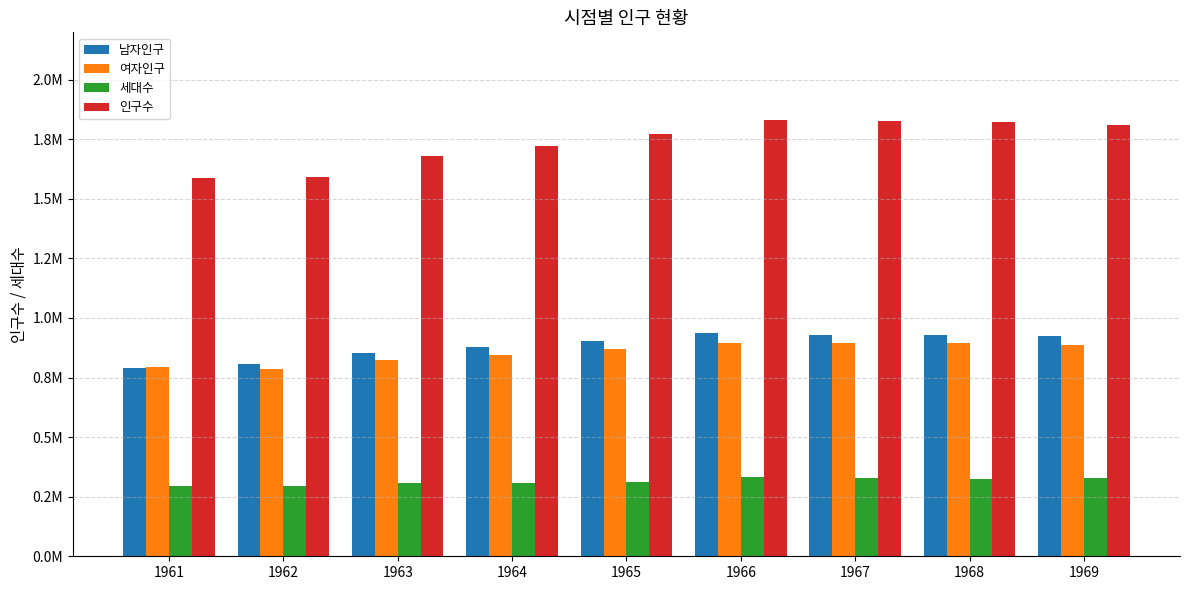

Does the chart contain stacked bars?

No